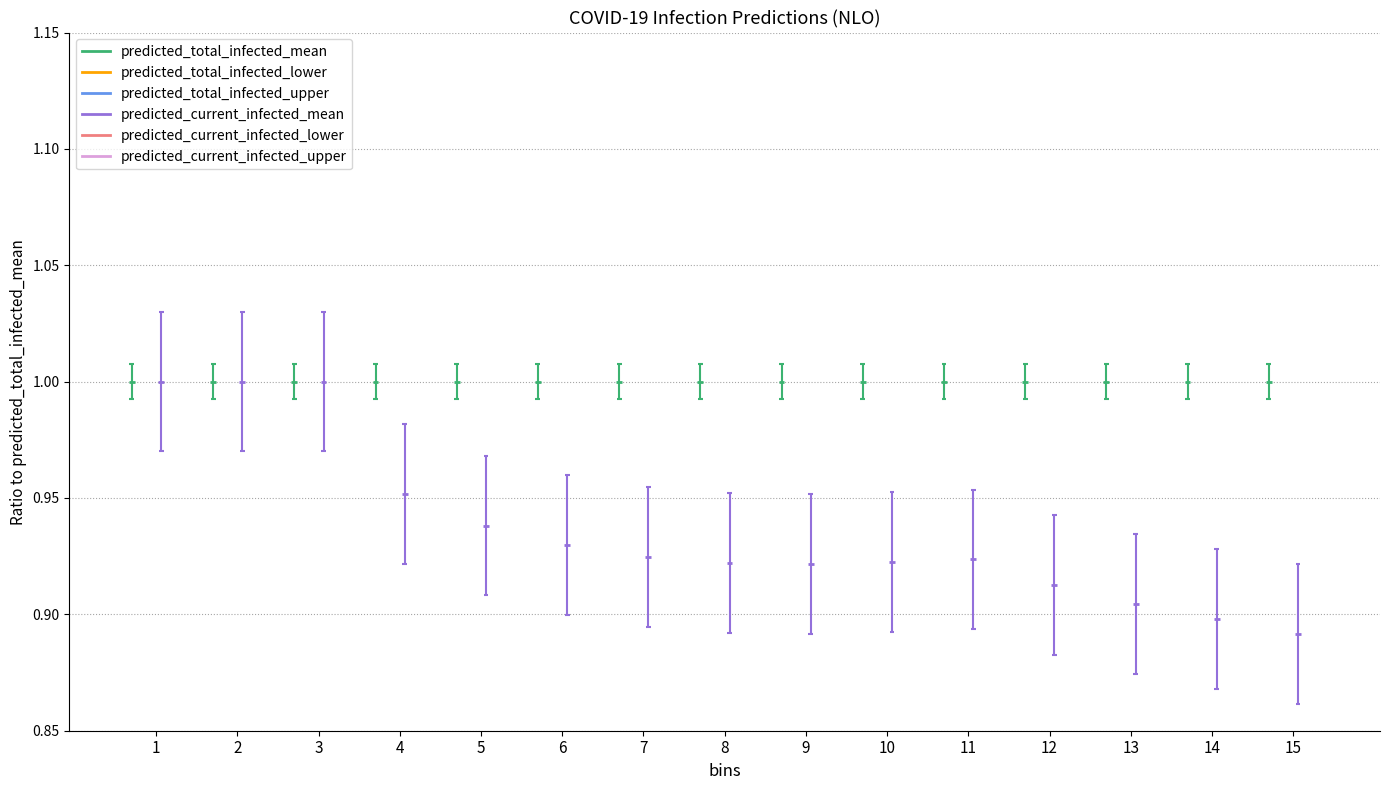

Which category has the highest value across all series?

15